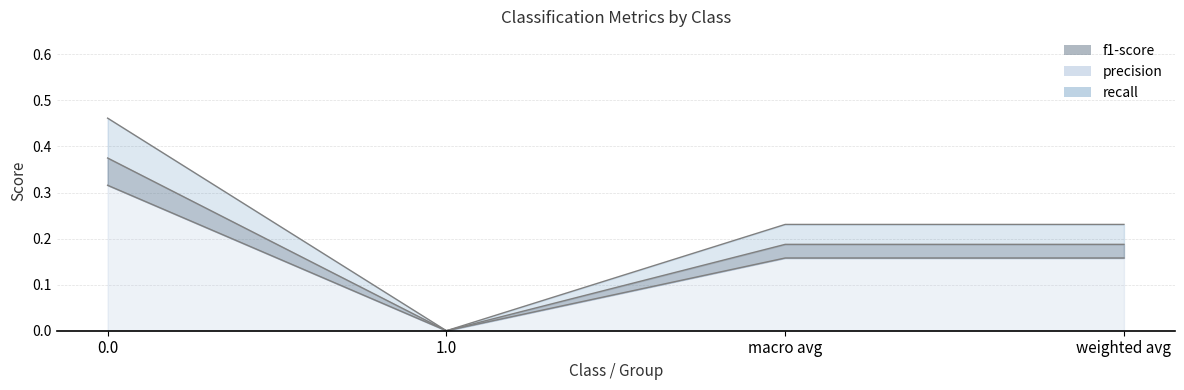

At how many categories does at least one series exceed 0?

3